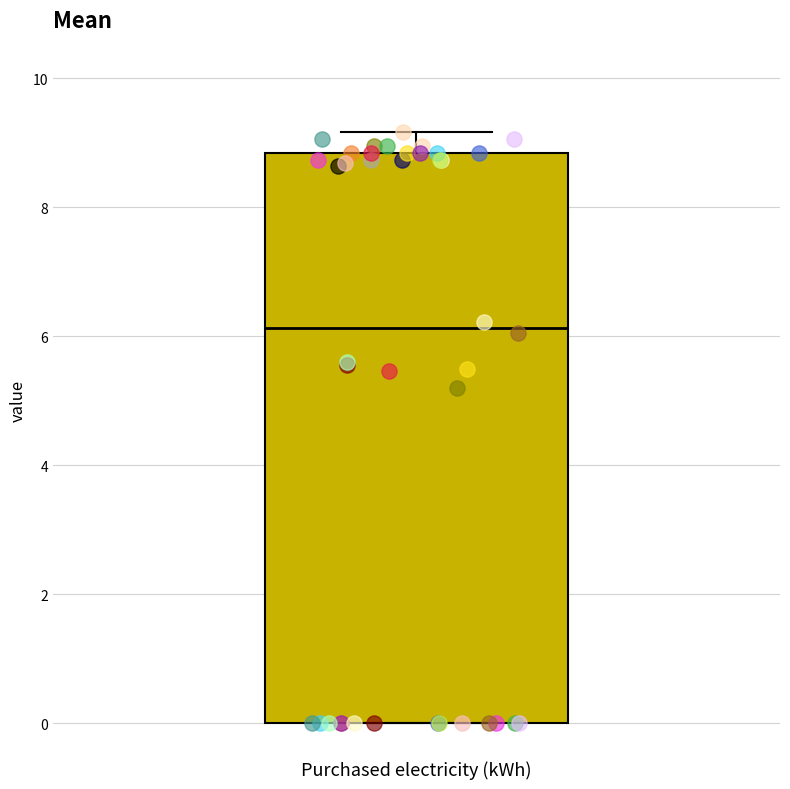

Read this box plot against the y-axis: the position of the median line, the range covered by the box, and the ends of both whiskers. The values are not printed on the chart, so give them approximately, as read against the axis.

median 6.2, box 0.0 to 8.8, whiskers 0.0 to 9.2